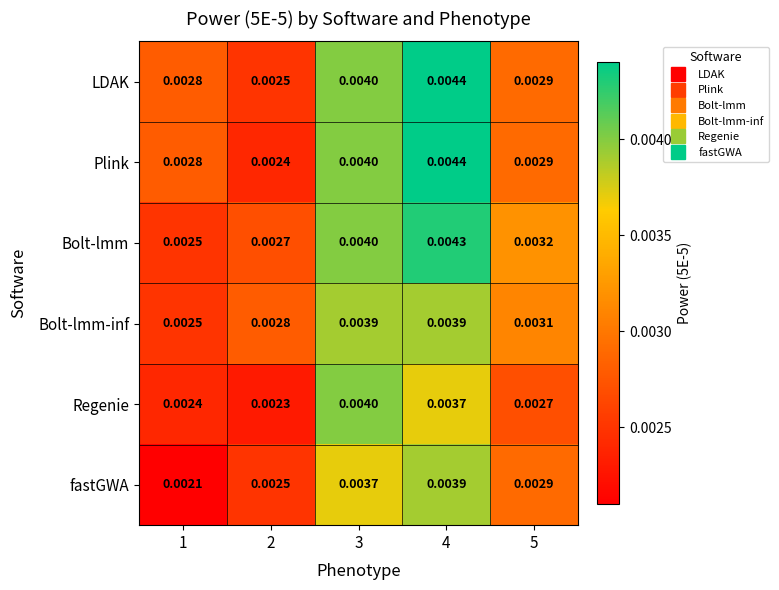

Which series has the widest spread of values?

Plink